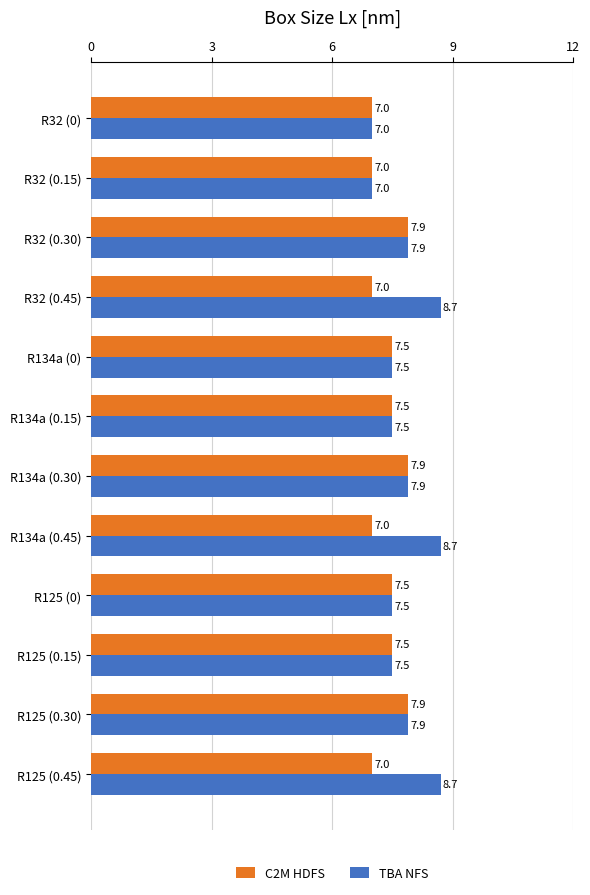

Is it true that TBA NFS equals 8.7 at R32 (0.45)?

True